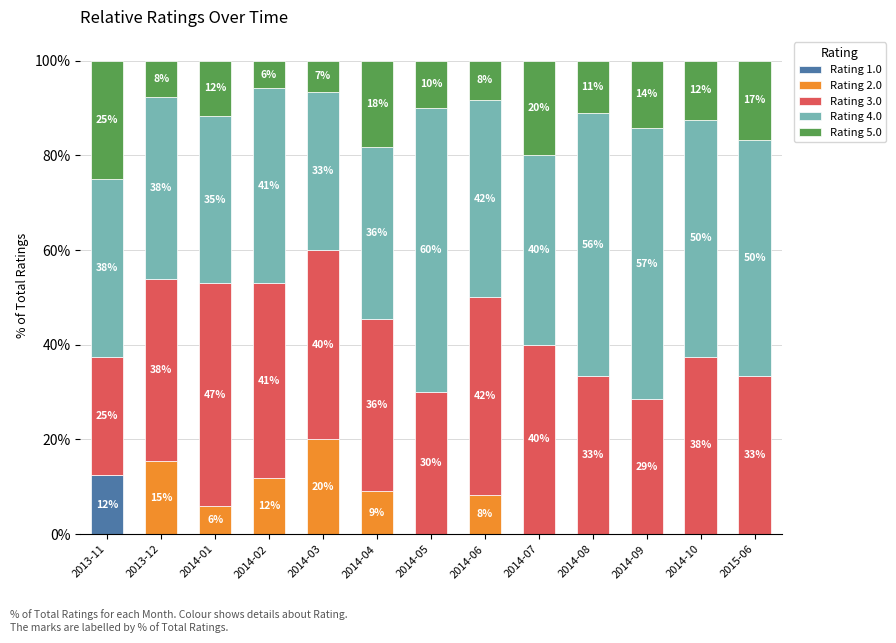

What are all the series names shown in the legend?

Rating 1.0, Rating 2.0, Rating 3.0, Rating 4.0, Rating 5.0